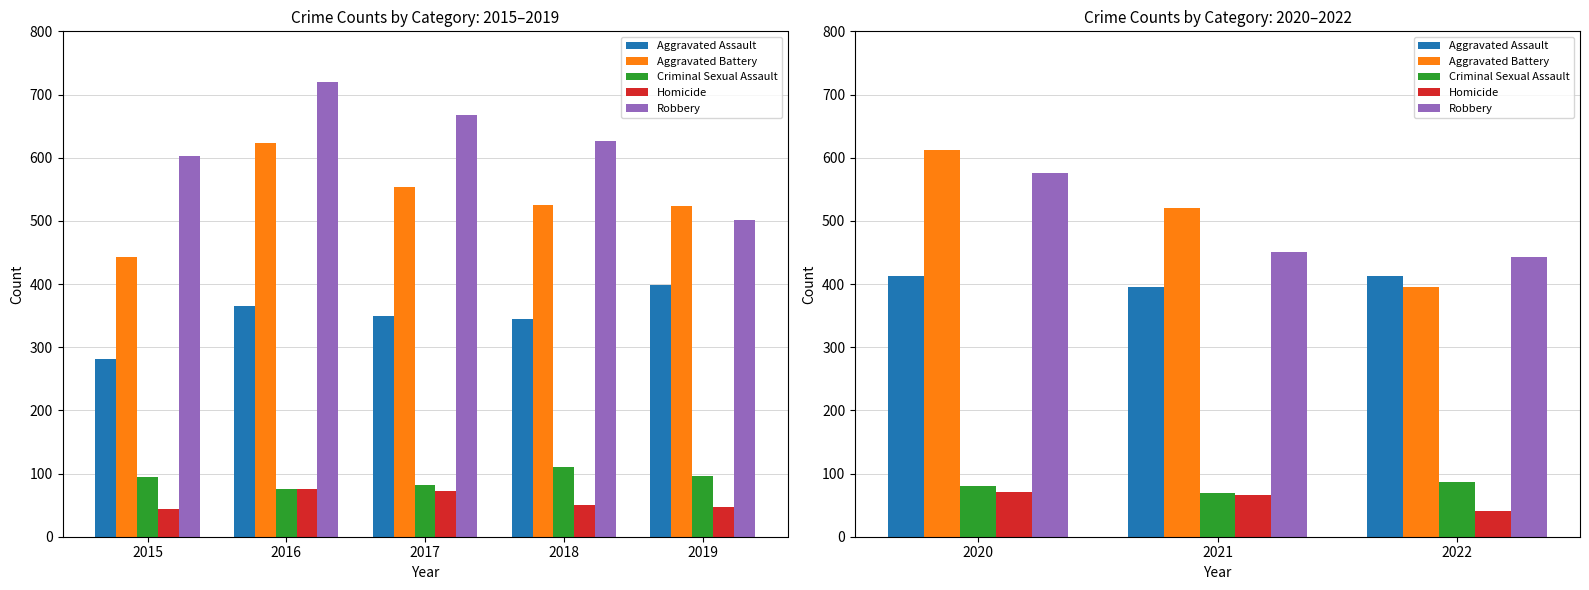

How many distinct data groups are displayed?

5